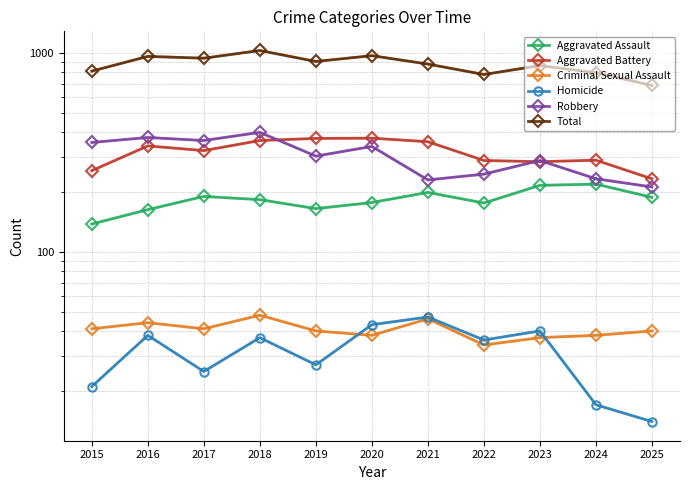

At how many categories does at least one series exceed 412?

11